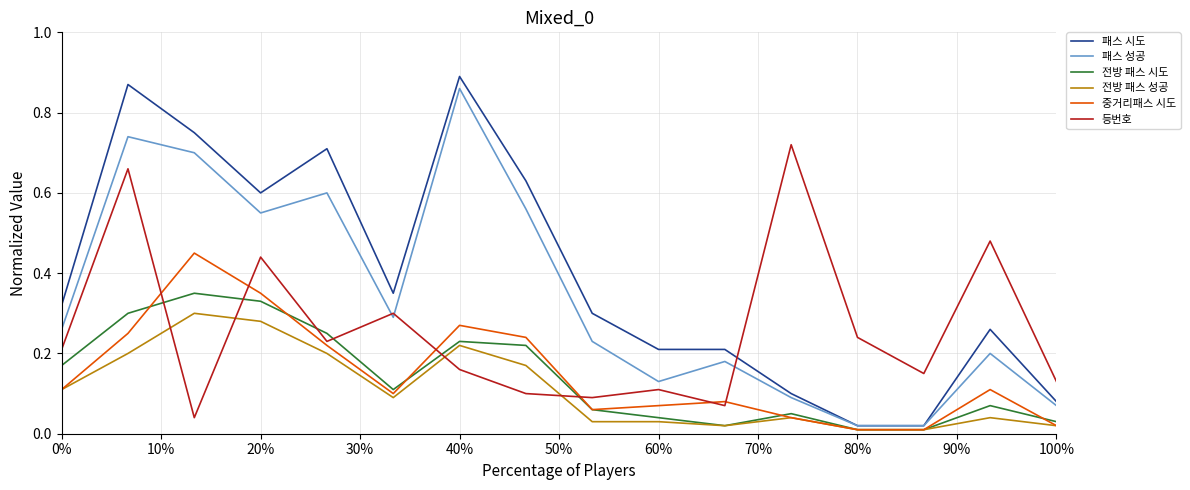

Which series has the largest total across all categories?

패스 시도